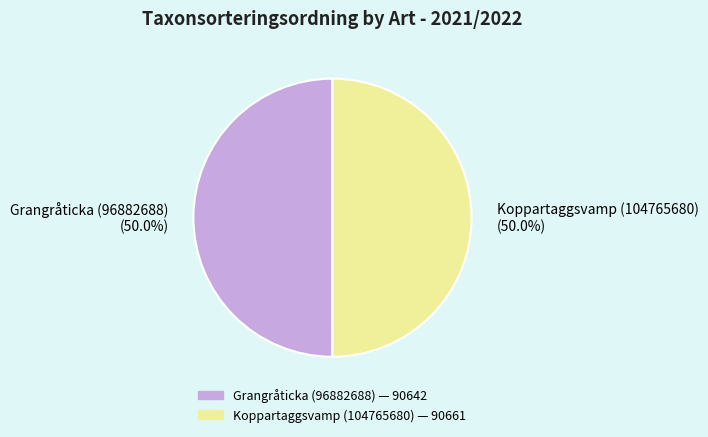

Count the number of slices in the pie.

2